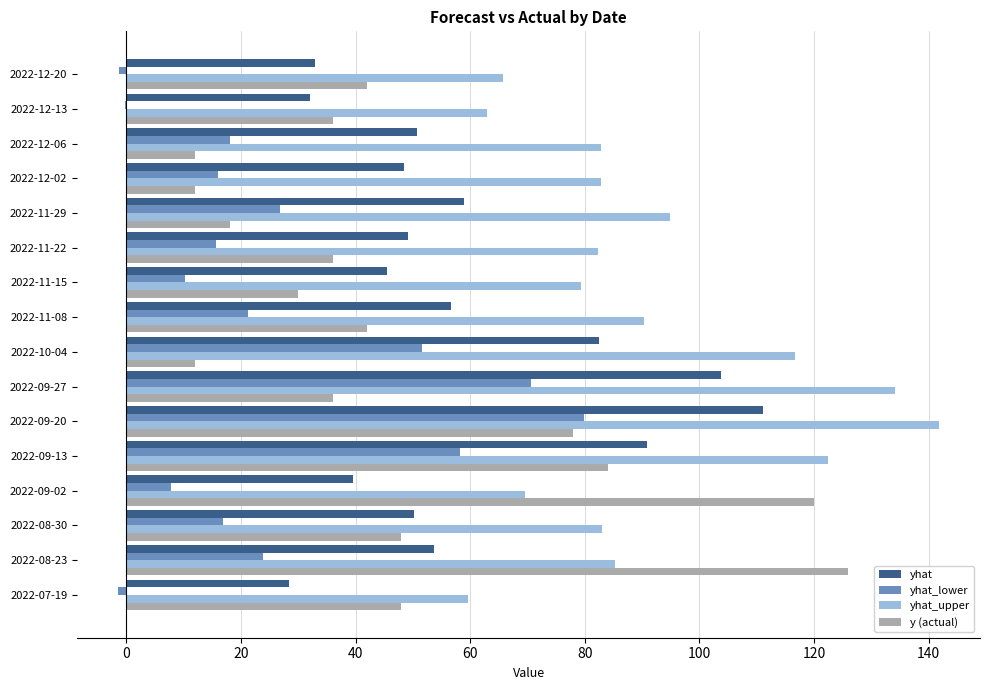

How many distinct data groups are displayed?

4